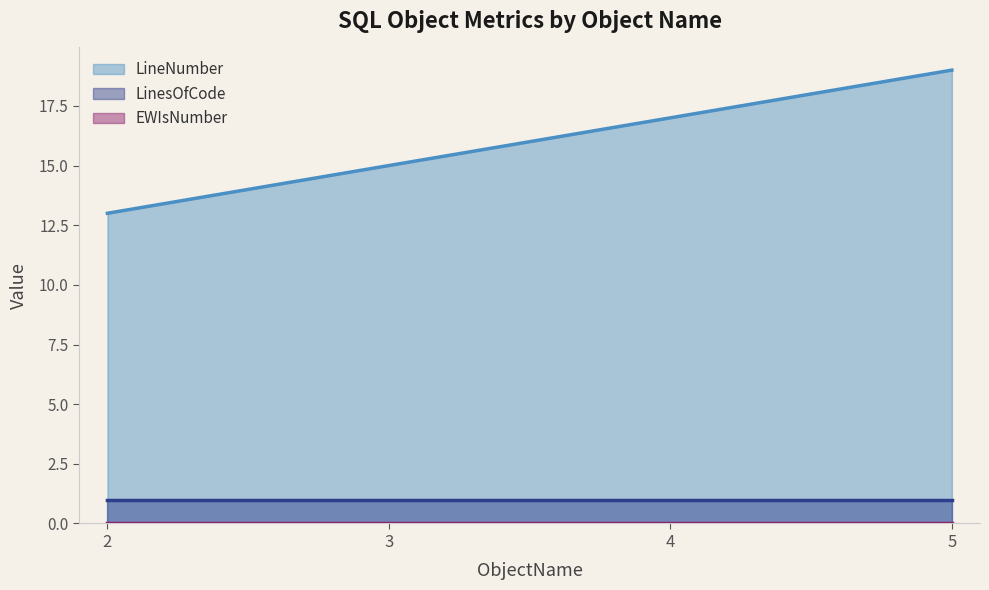

What are all the series names shown in the legend?

LineNumber, LinesOfCode, EWIsNumber